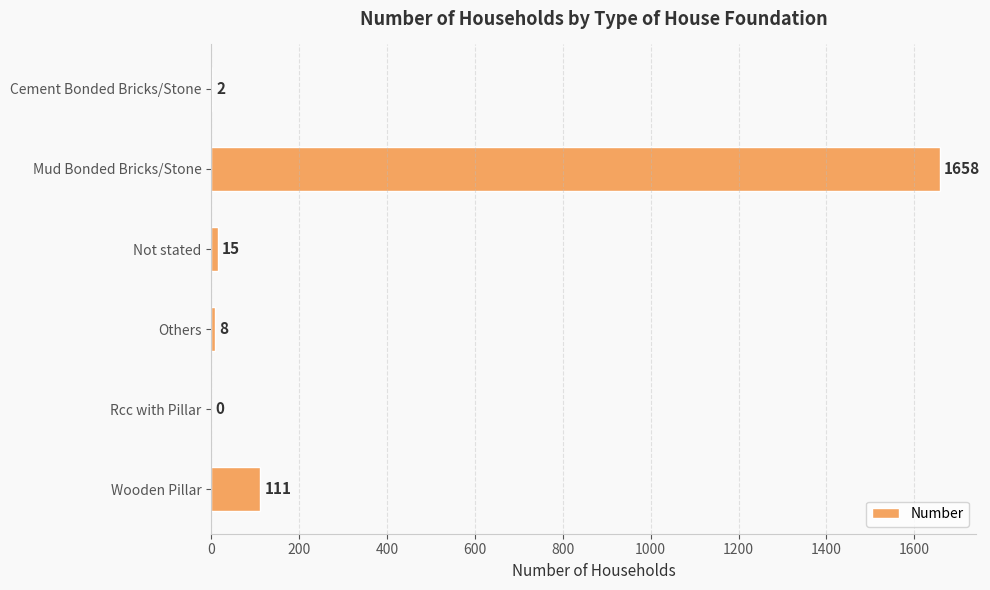

What is the approximate value at Not stated?

15